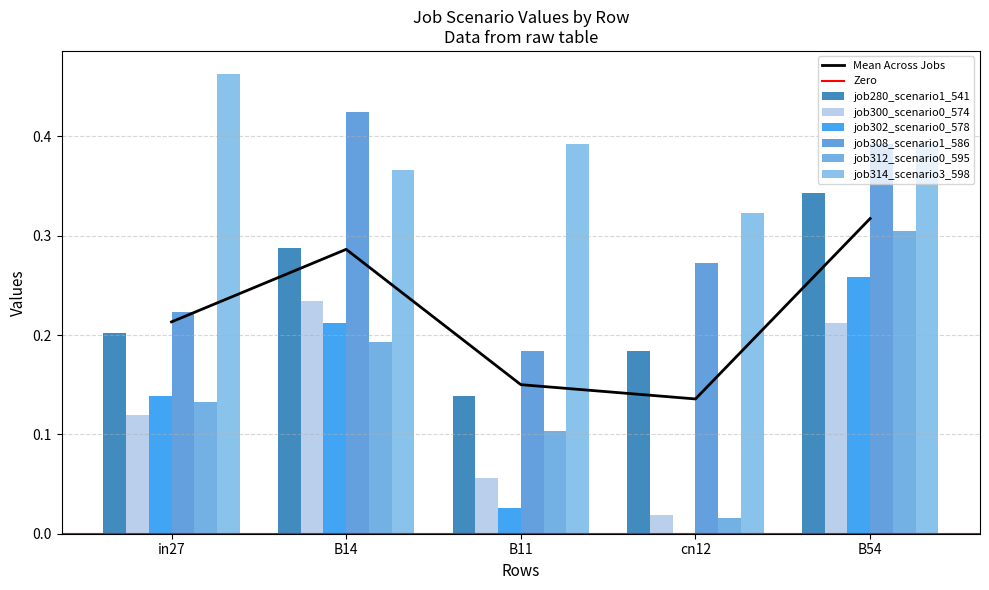

At B11, list the series in order from largest to smallest.

job314_scenario3_598, job308_scenario1_586, job280_scenario1_541, job312_scenario0_595, job300_scenario0_574, job302_scenario0_578